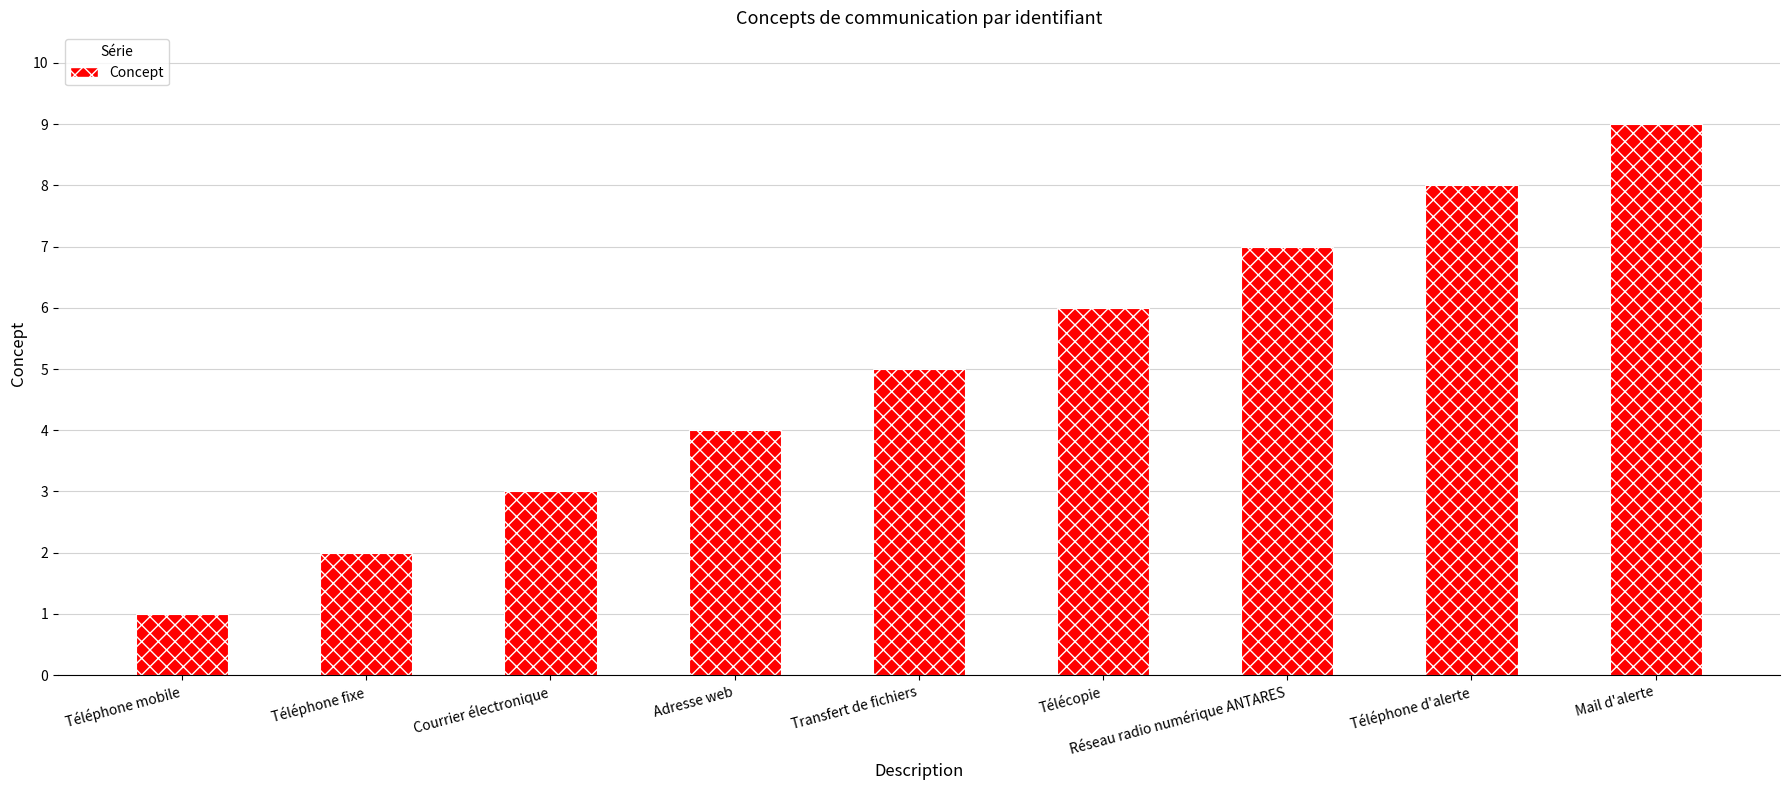

How many data points does each series have?

9